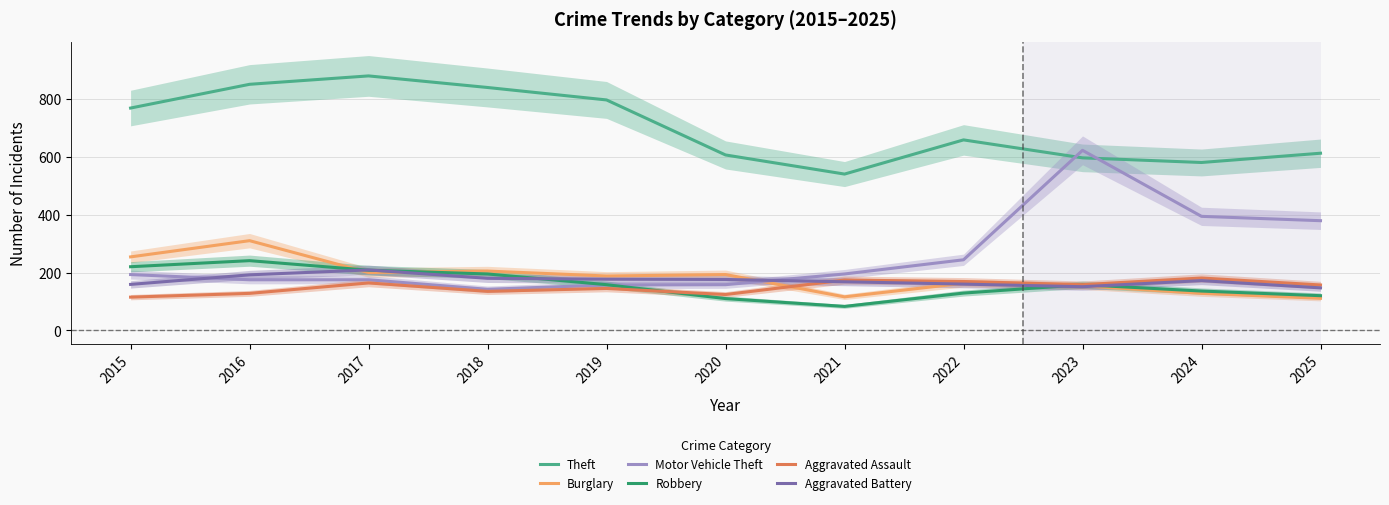

True or false: Theft has a value of 1062 at 2020.

False